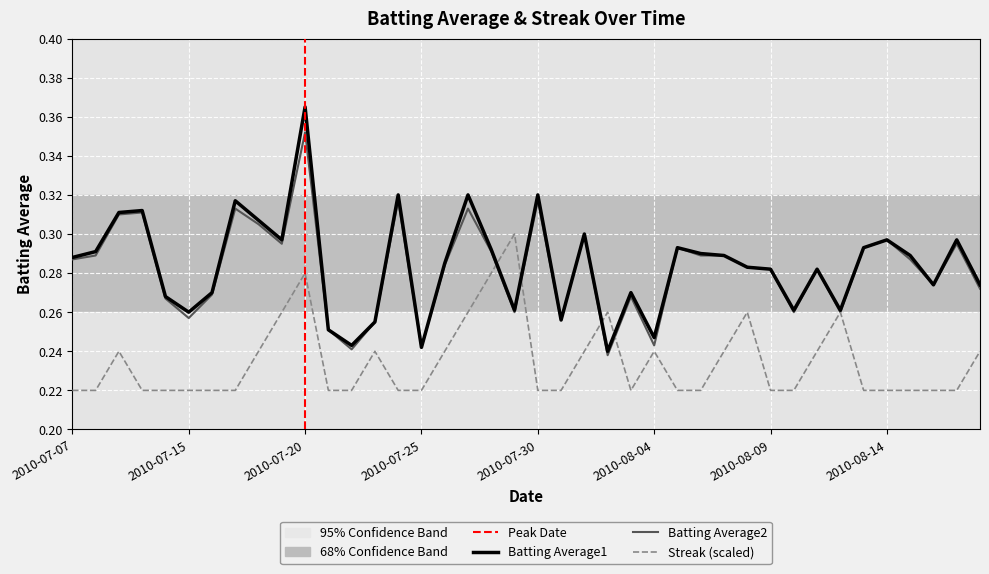

Is the value of Streak at 12 greater than the value of Batting Average1 at 2010-07-30?

No